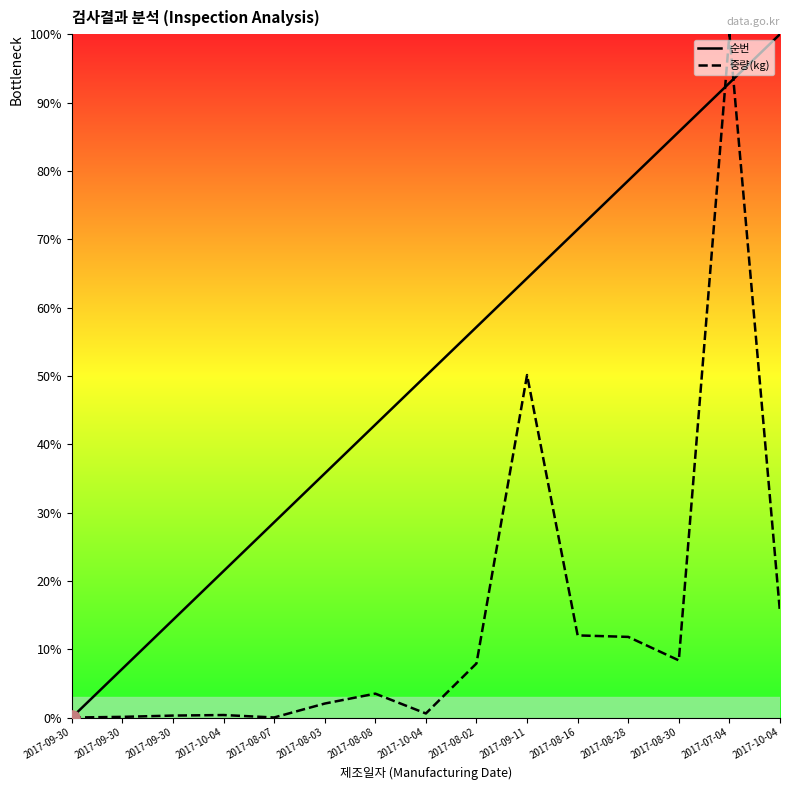

What are all the series names shown in the legend?

순번, 중량(kg)